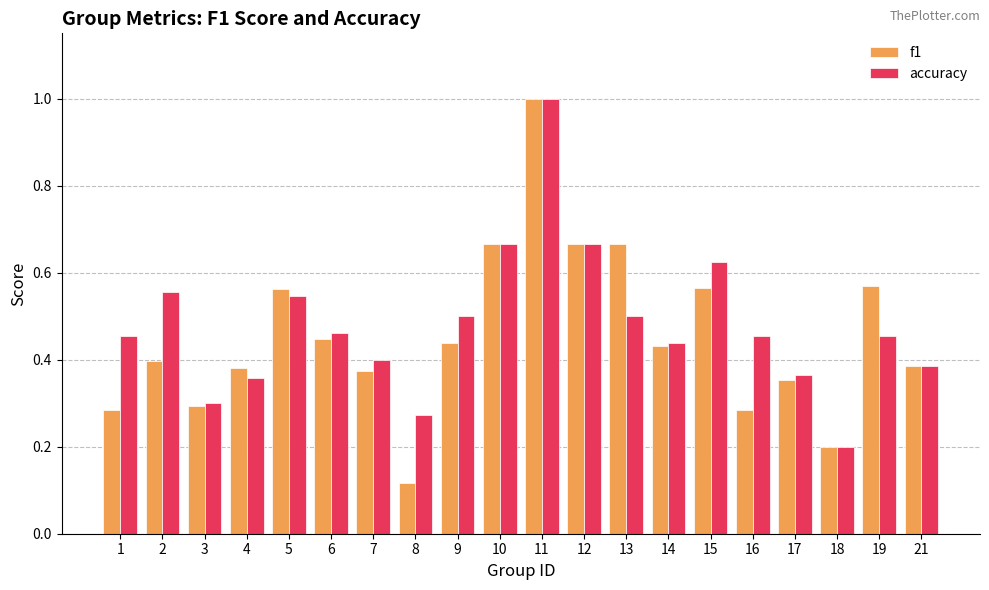

At 9, list the series in order from smallest to largest.

f1, accuracy